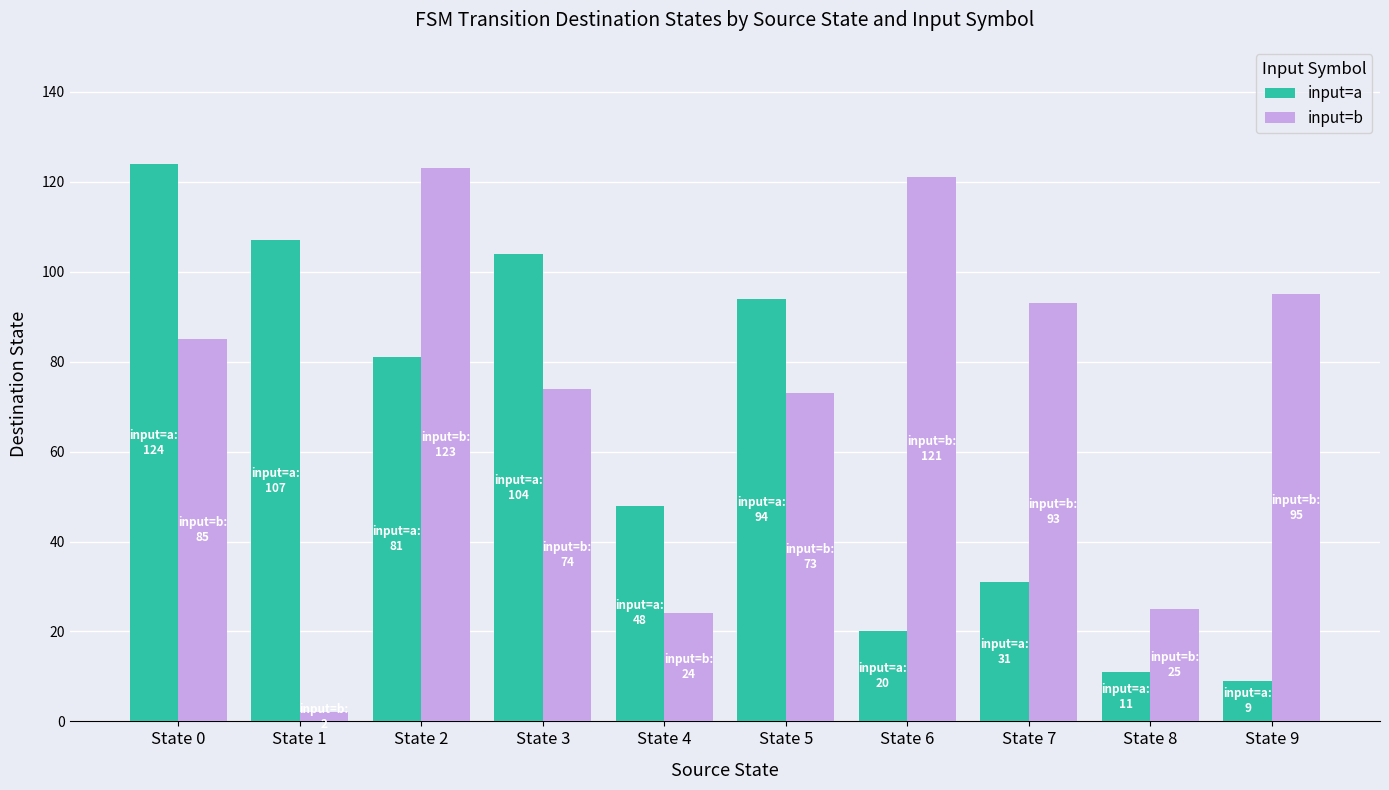

What is the value of the input=b bar at the 10th from the left?

95